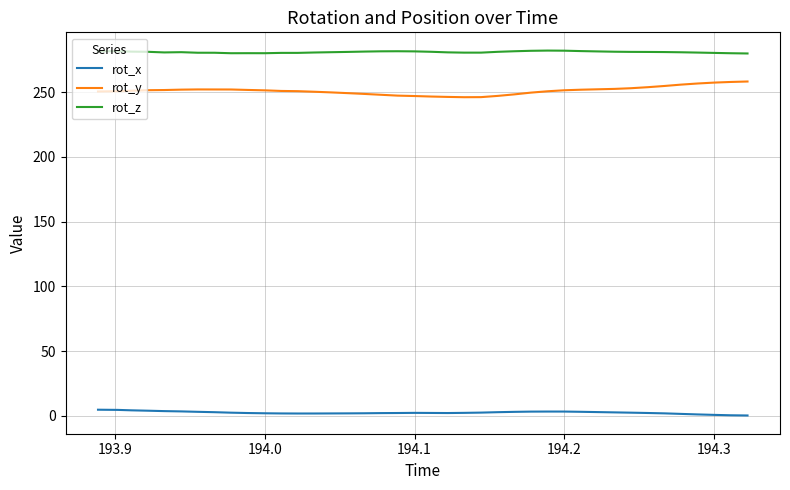

List the series in order of their peak value, lowest first.

rot_x, rot_y, rot_z